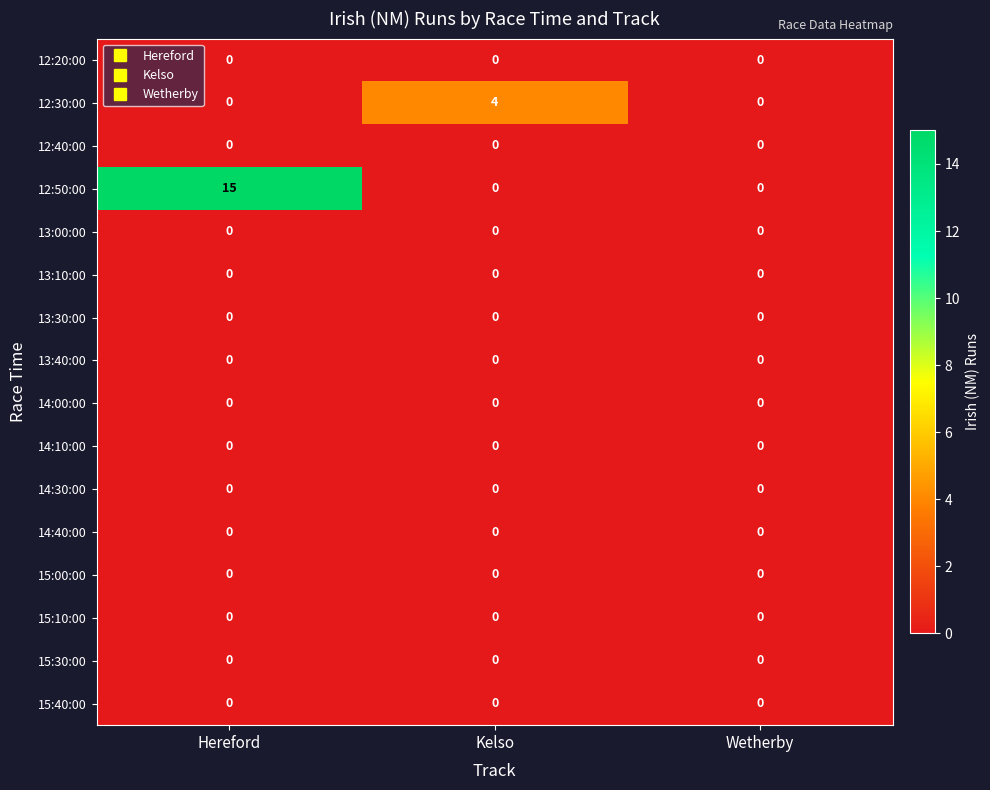

At which category is the sum across all series the highest?

Hereford